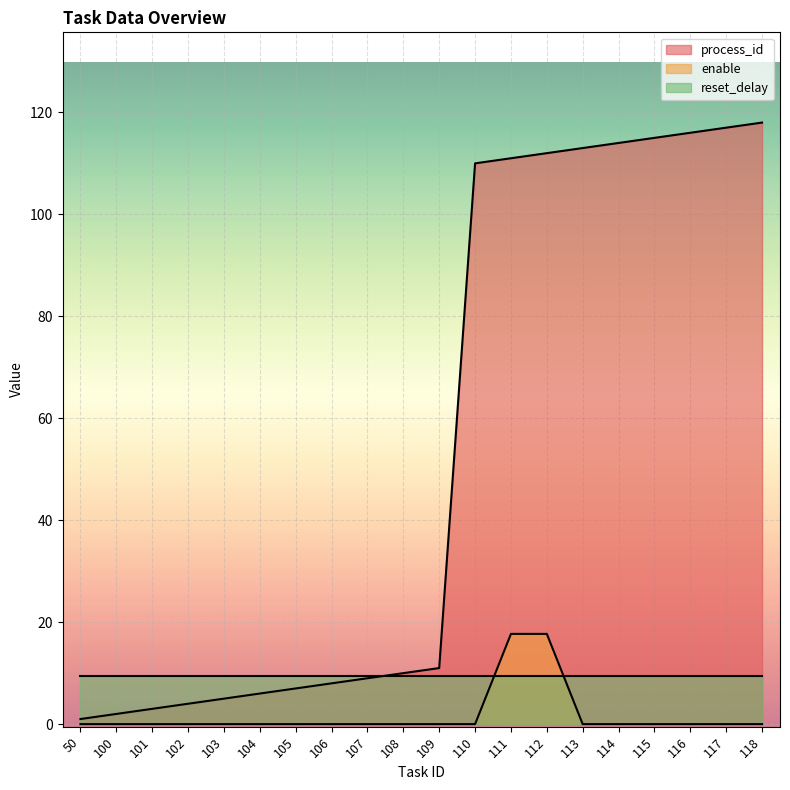

Which series has the largest total across all categories?

process_id